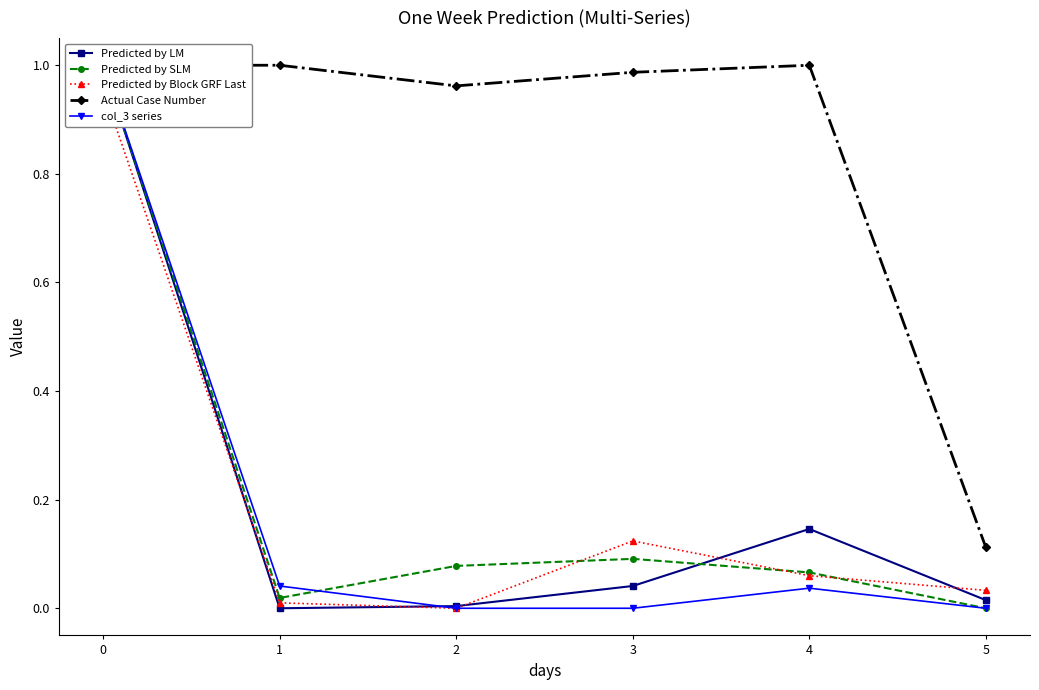

Is the value of Predicted by SLM at 0 greater than the value of Predicted by Block GRF Last at 3?

Yes